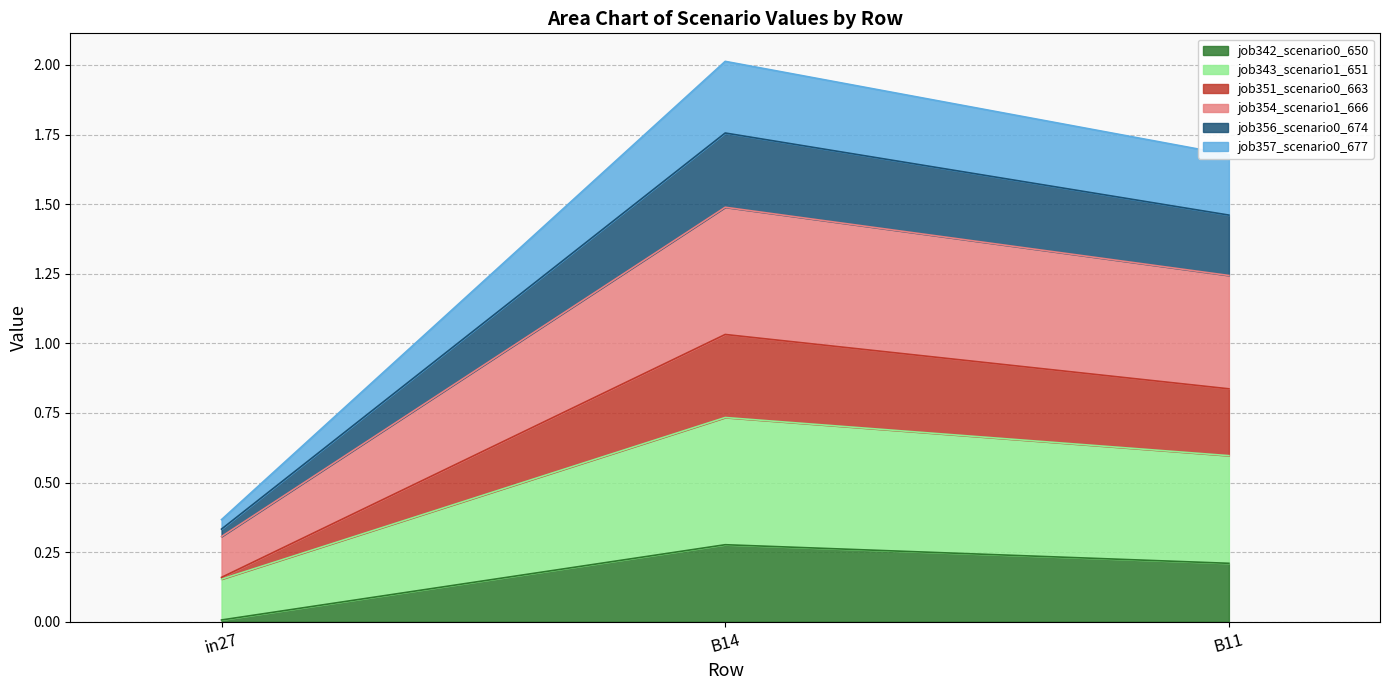

What is the total value across all series at B14?

2.0